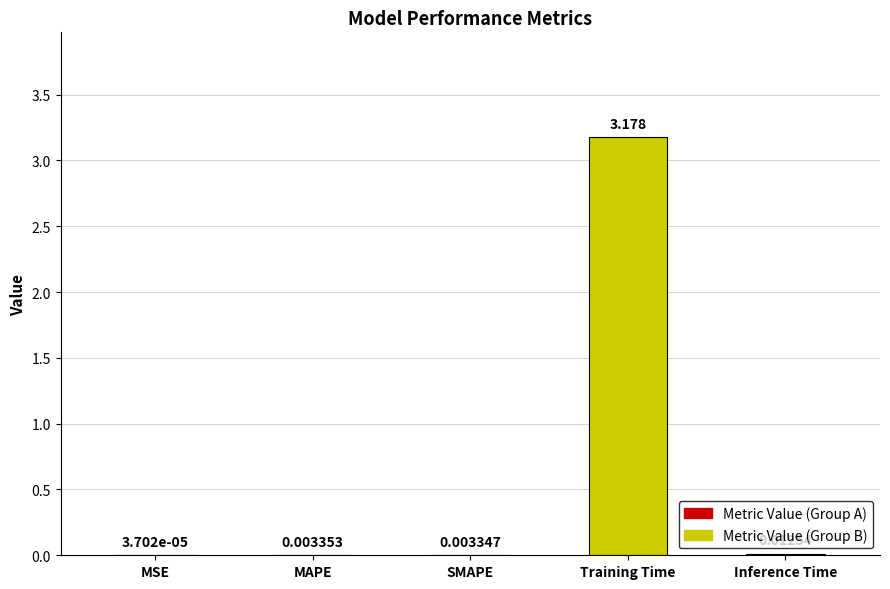

At which category does the chart reach its peak across all series?

Training Time